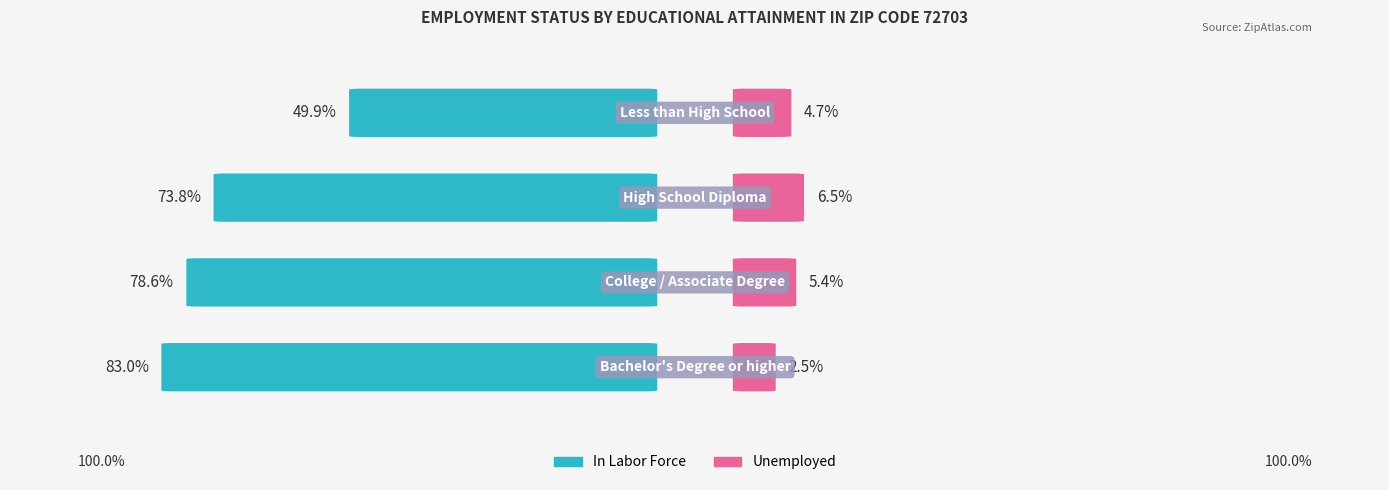

Which series has the largest total across all categories?

In Labor Force